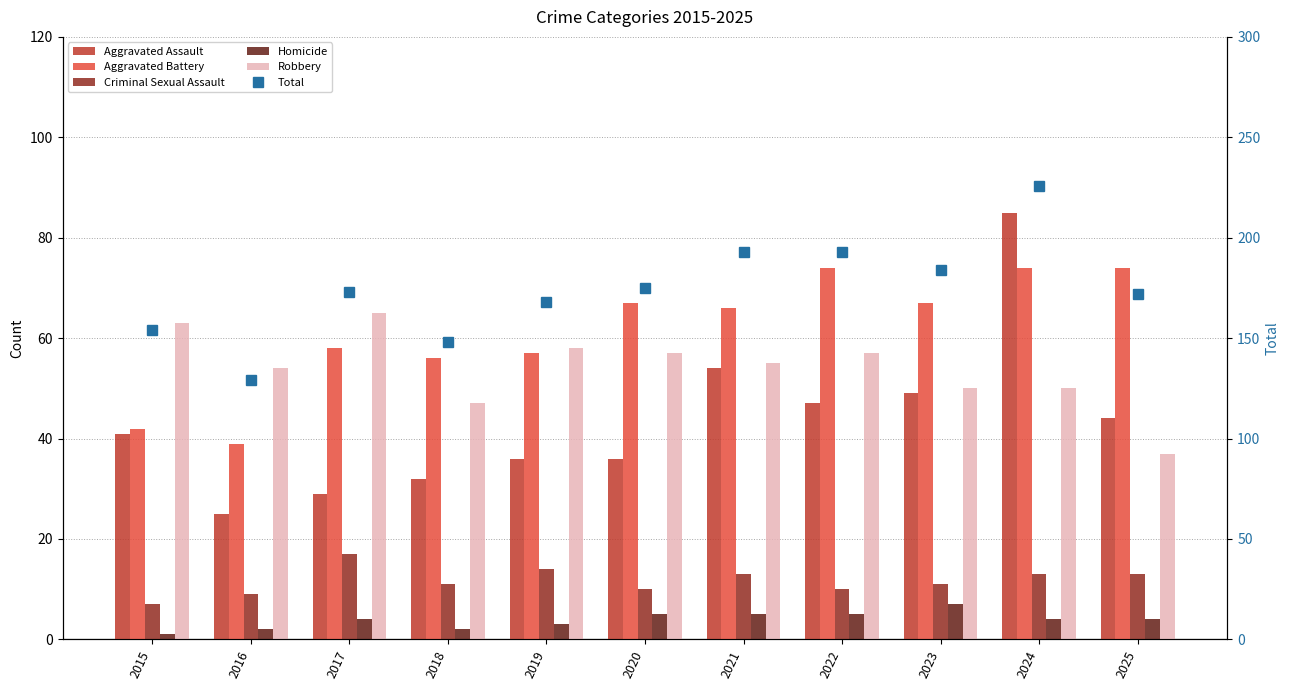

What is the total value across all series at 2021?

386